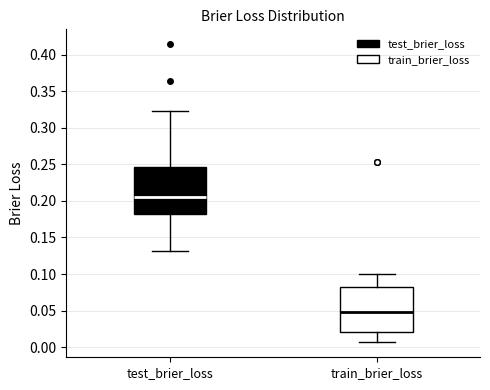

Reading left to right, read every box against the y-axis: the position of its median line, the range the box covers, and the ends of its whiskers. The values are not printed on the chart, so give them approximately, as read against the axis.

test_brier_loss: median 0.205, box 0.180 to 0.245, whiskers 0.130 to 0.325
train_brier_loss: median 0.050, box 0.020 to 0.080, whiskers 0.005 to 0.100